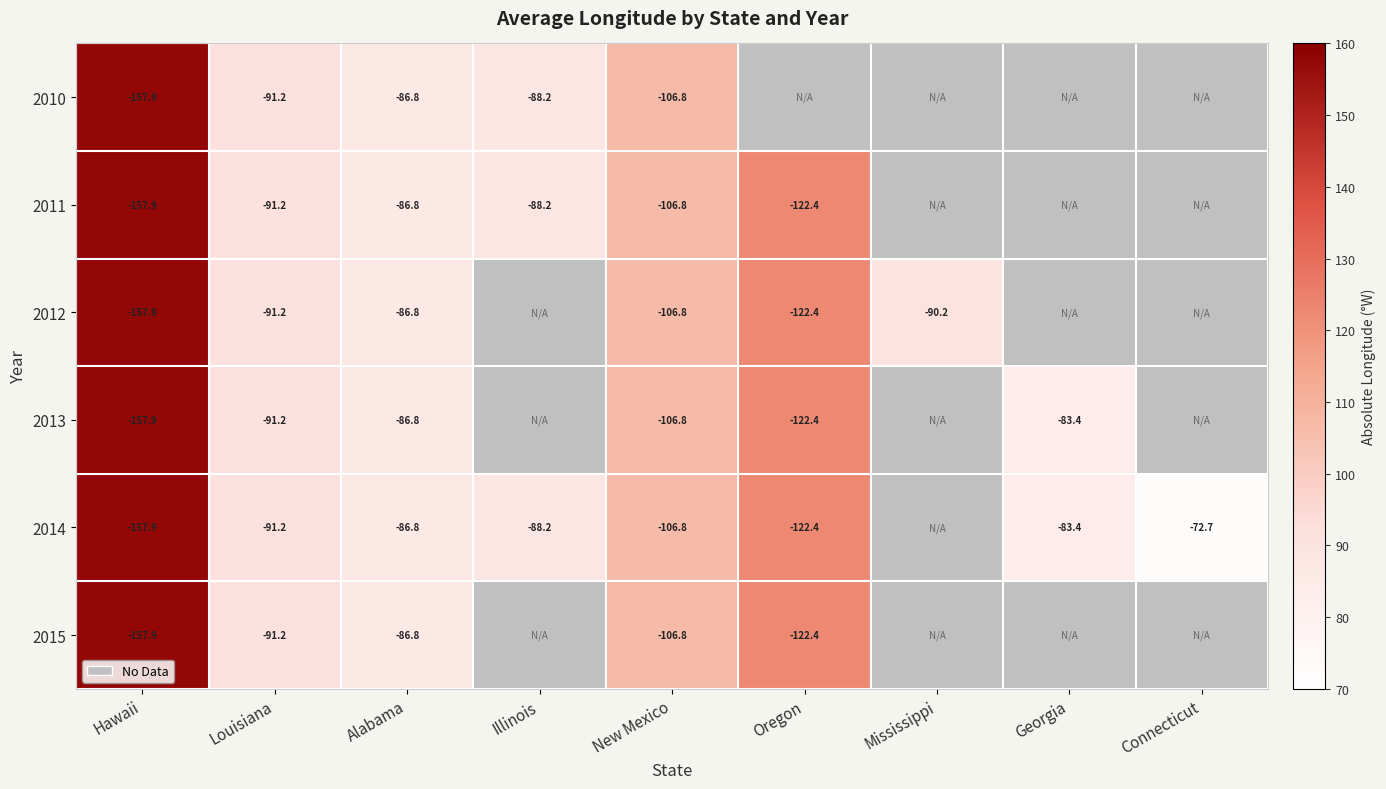

Is the value of 2011 at Louisiana greater than the value of 2012 at Mississippi?

No